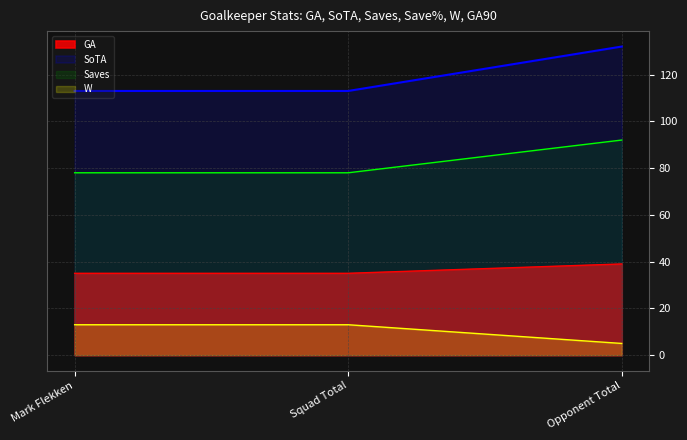

Where is Save% nearest to the value 9?

Mark Flekken